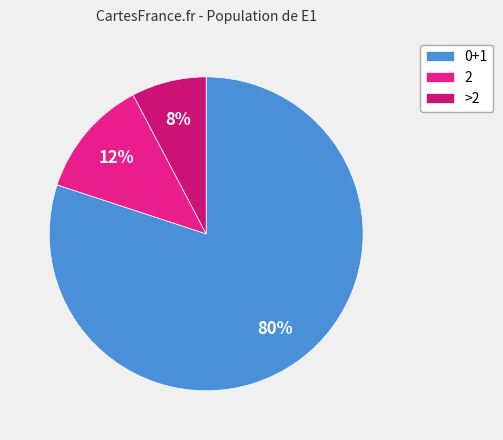

What portion of the pie excludes 2?

87.8%